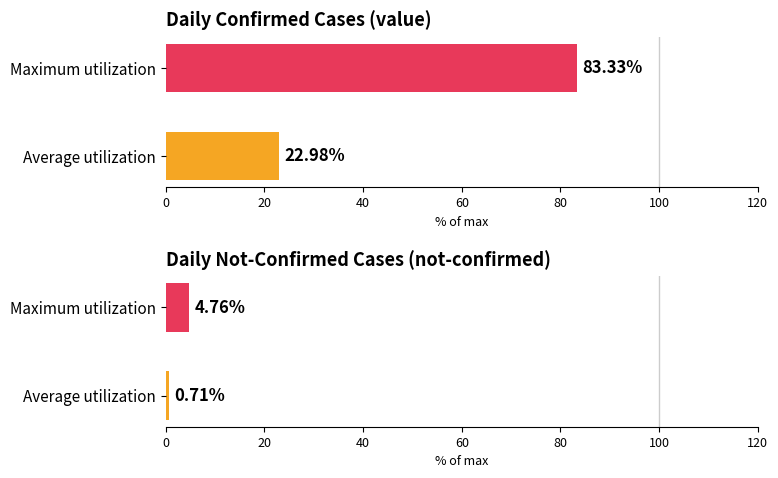

What is the sum of all not-confirmed values?

5.5